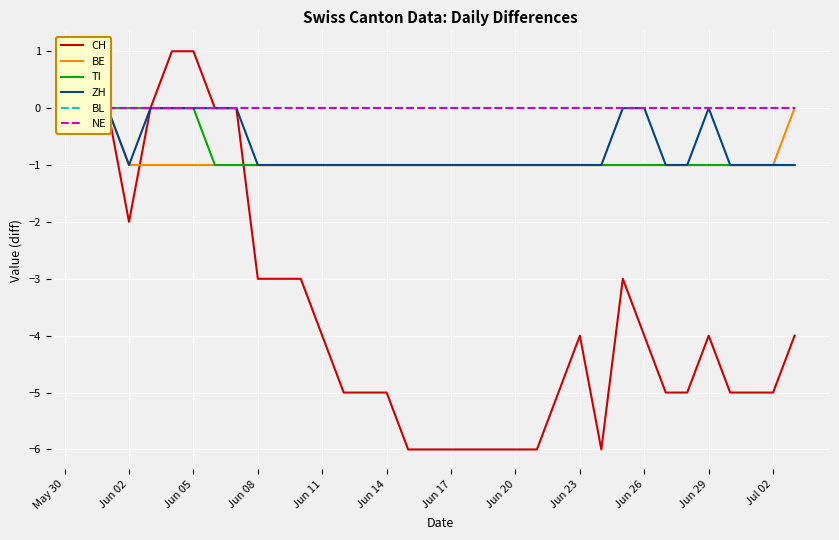

At how many categories does at least one series exceed -4?

34